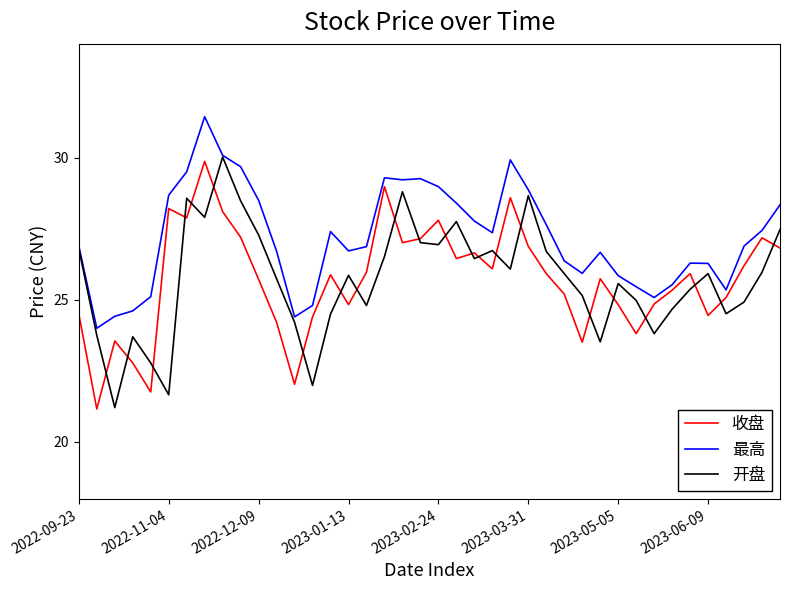

Which series has the largest total across all categories?

最高